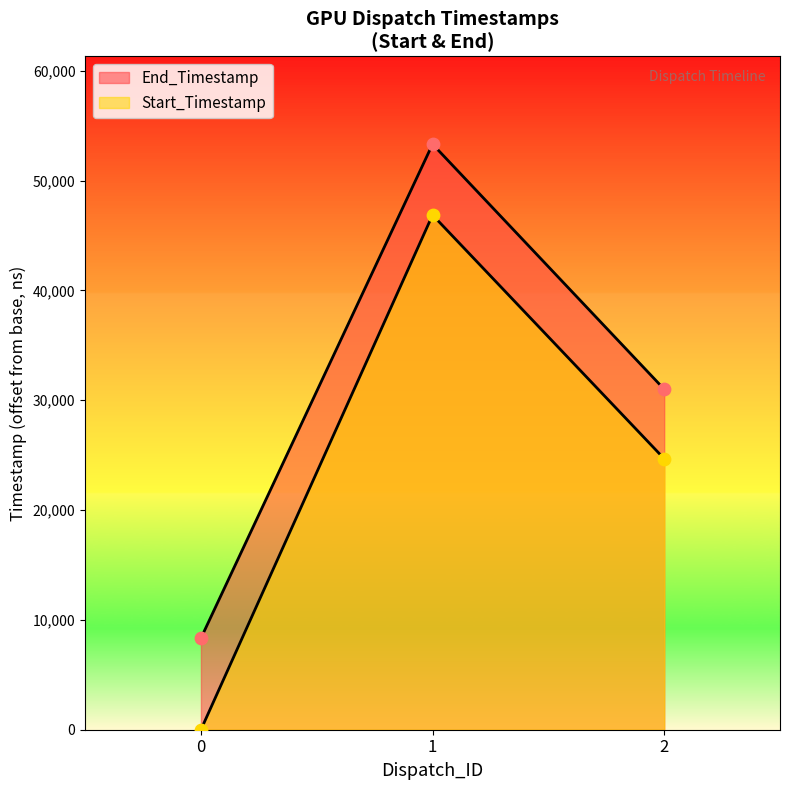

At which category is the sum across all series the highest?

1